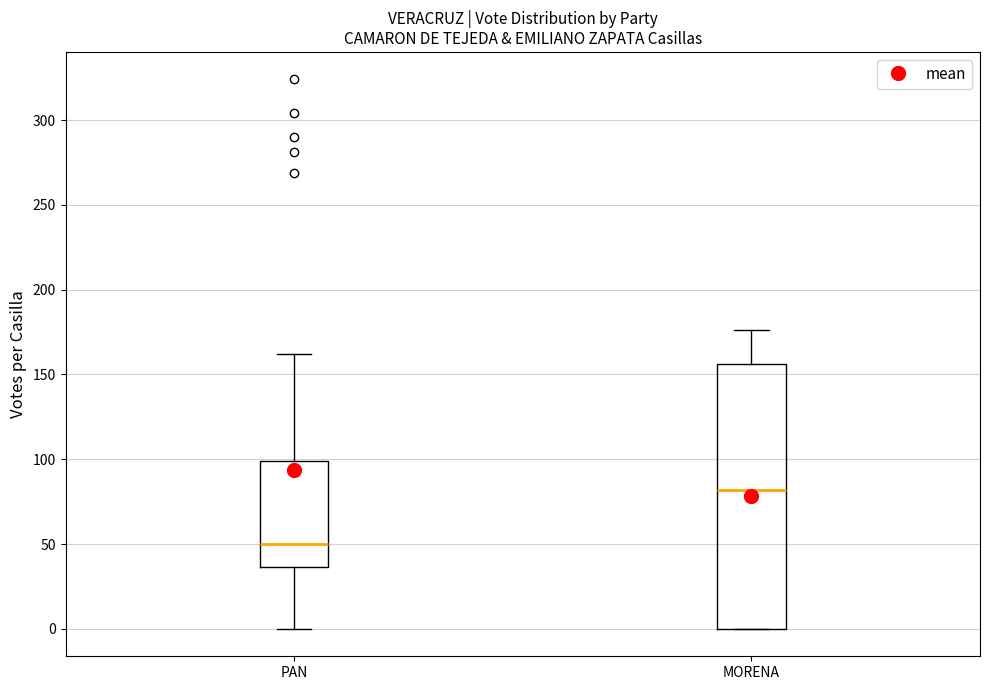

Which box has the highest median line?

MORENA